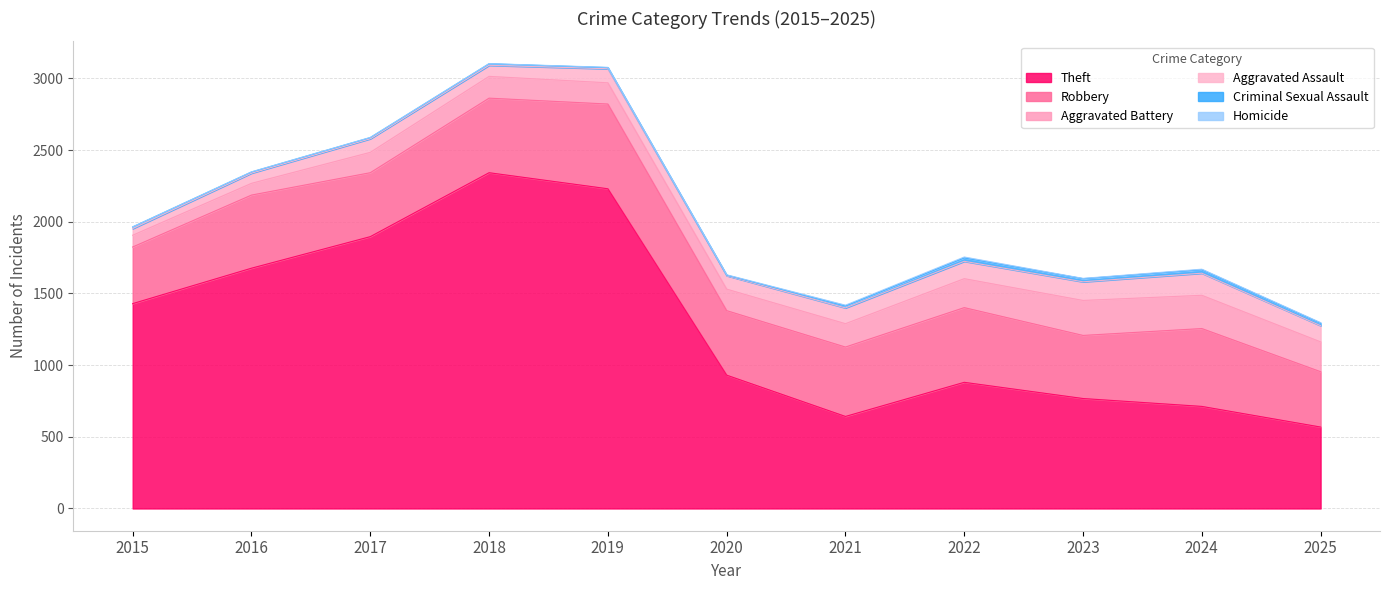

How many interior local peaks does the Theft series have?

2